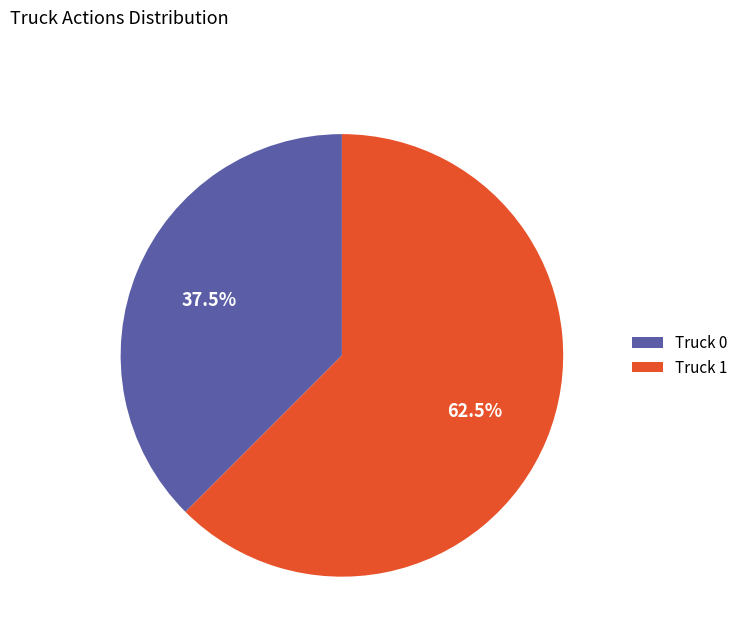

Between Truck 1 and Truck 0, which is larger?

Truck 1